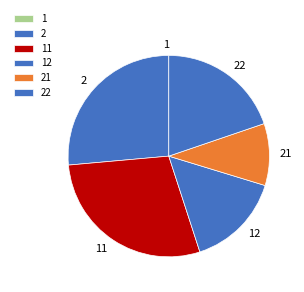

Does any single category account for the majority?

No